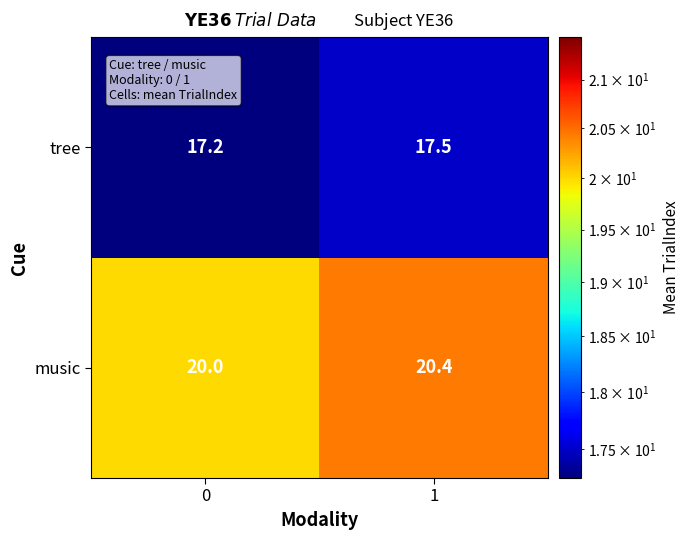

Reading left to right, list all the values displayed in this chart.

tree: 17.2	17.5
music: 20.0	20.4